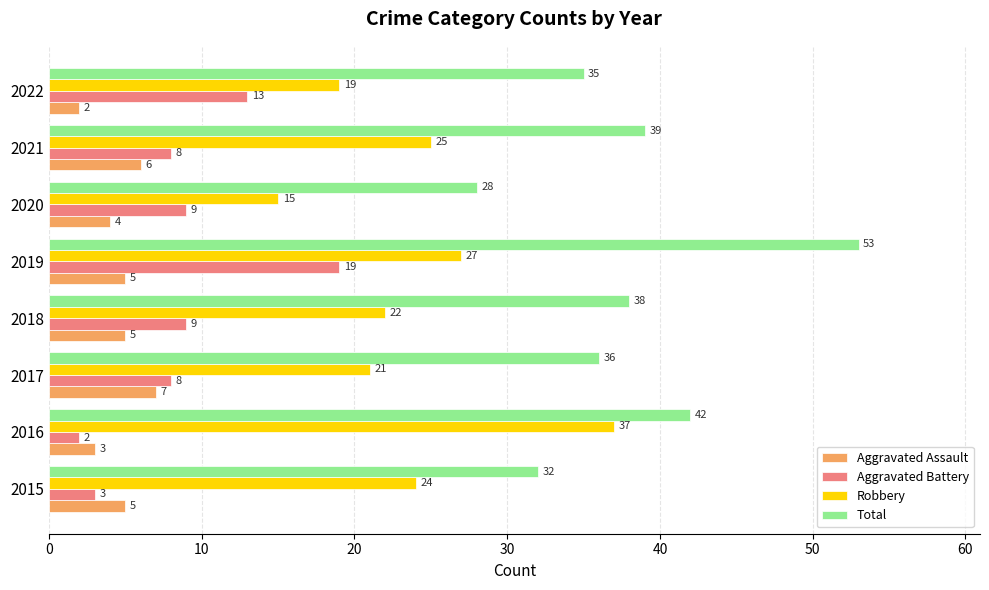

Which series has the largest range (max minus min)?

Total